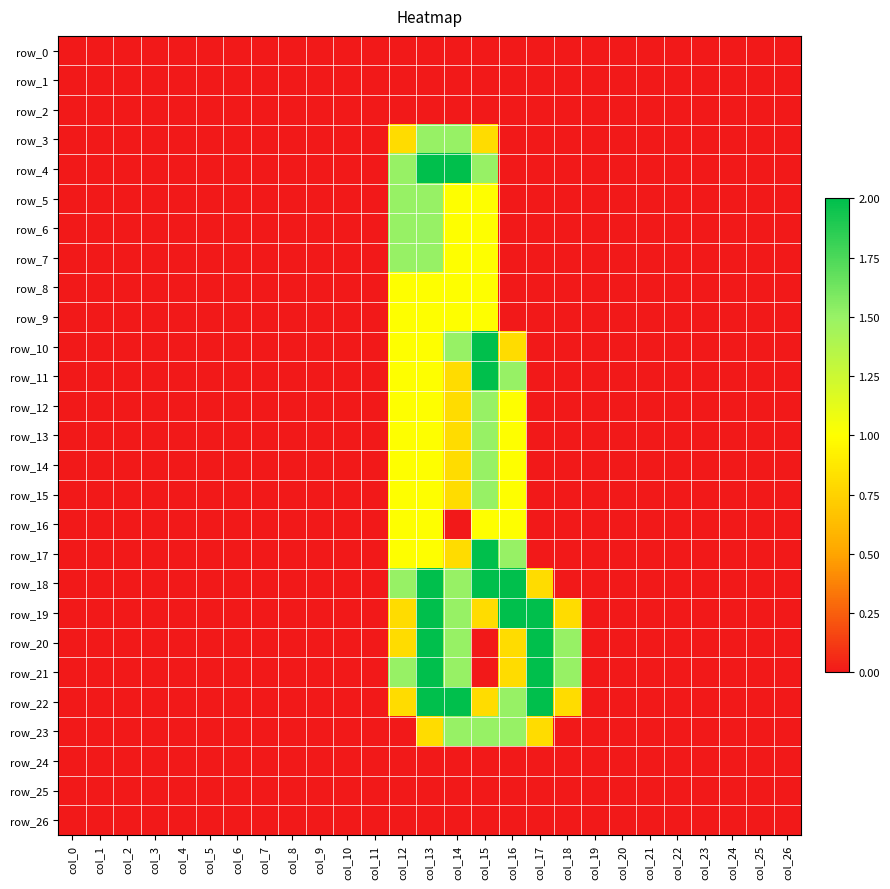

How many data points in row_18 are above 0?

6